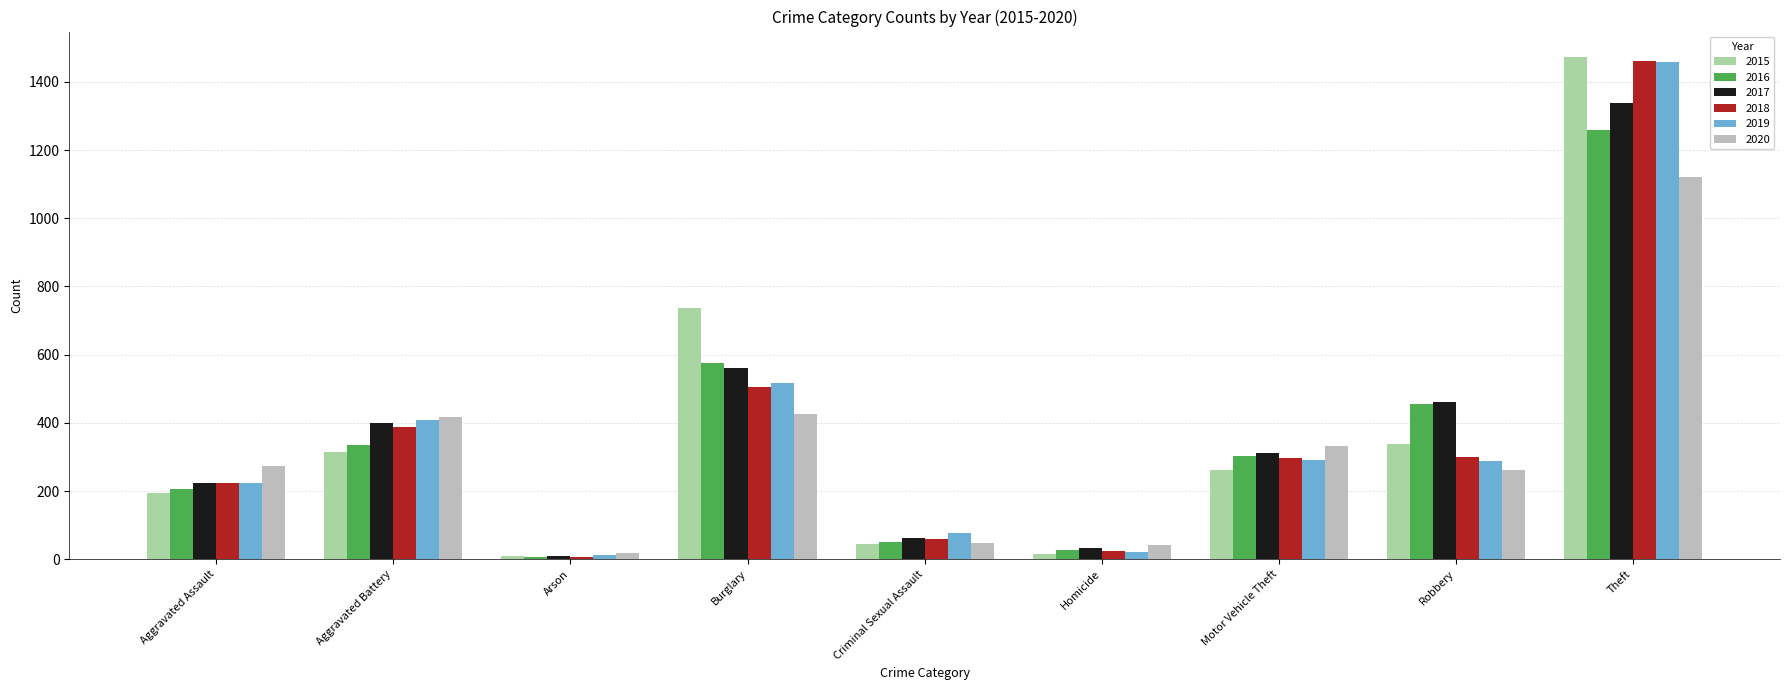

Is it true that 2015 equals 337 at Robbery?

True